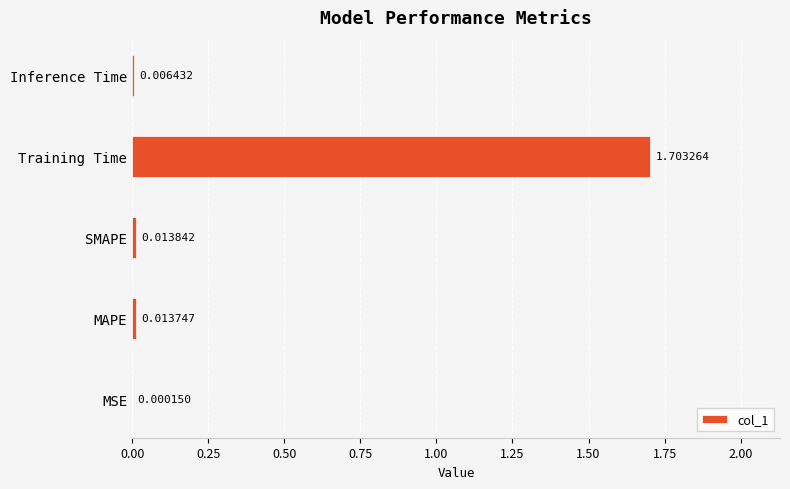

Which has a higher value, Training Time or MAPE?

Training Time